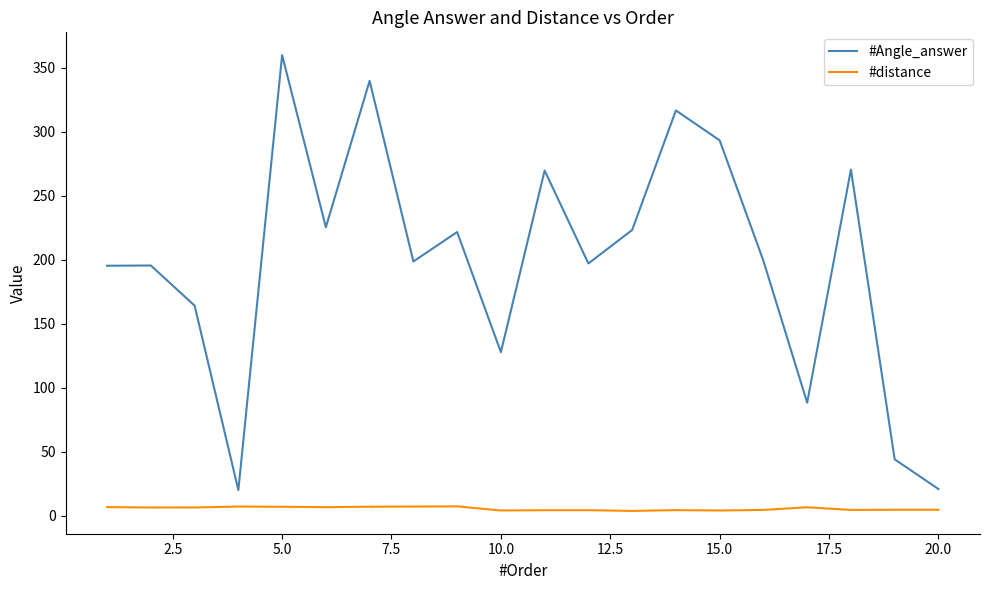

List the series in order of their peak value, lowest first.

#distance, #Angle_answer